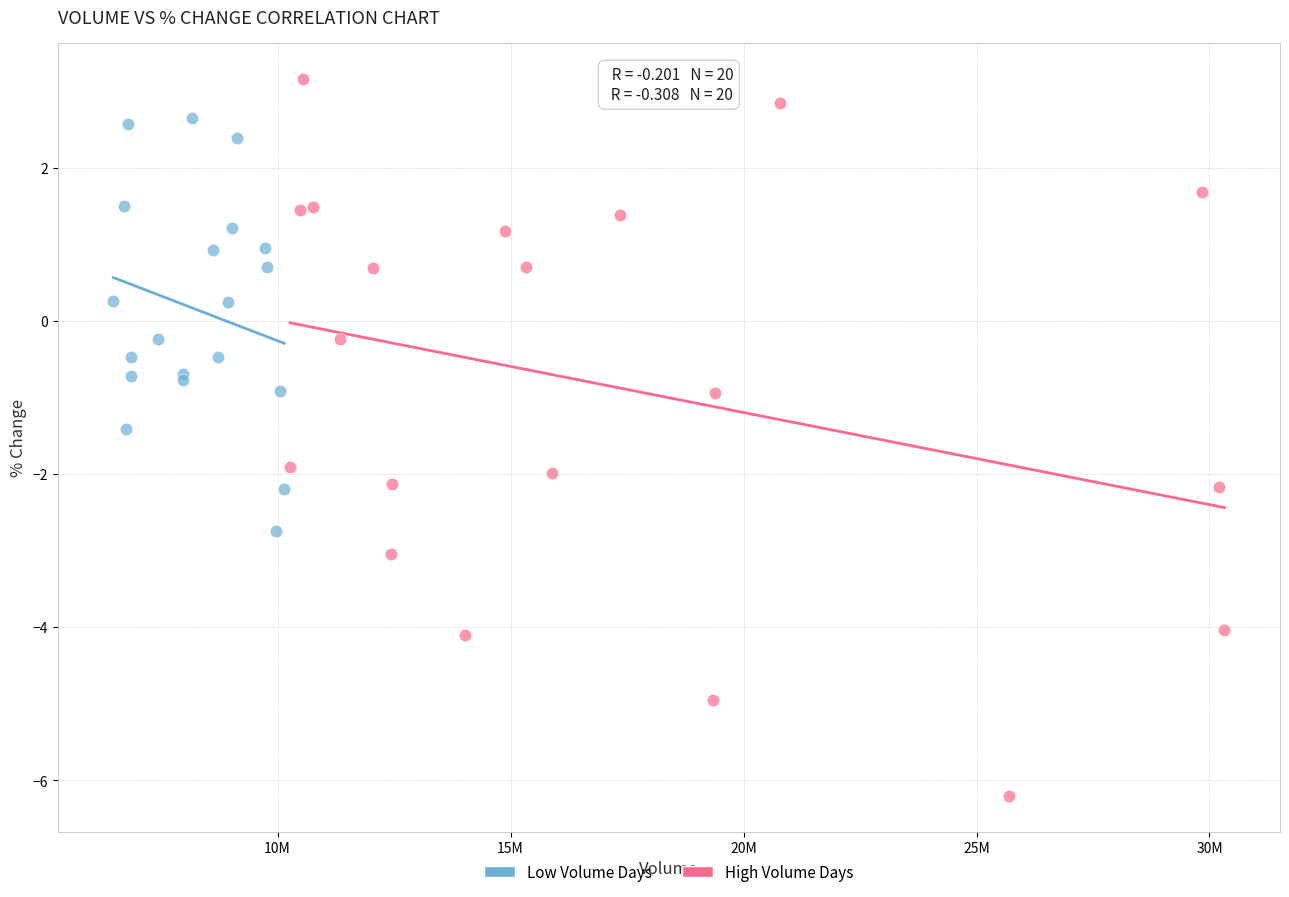

Which series reaches the minimum Y coordinate?

High Volume Days